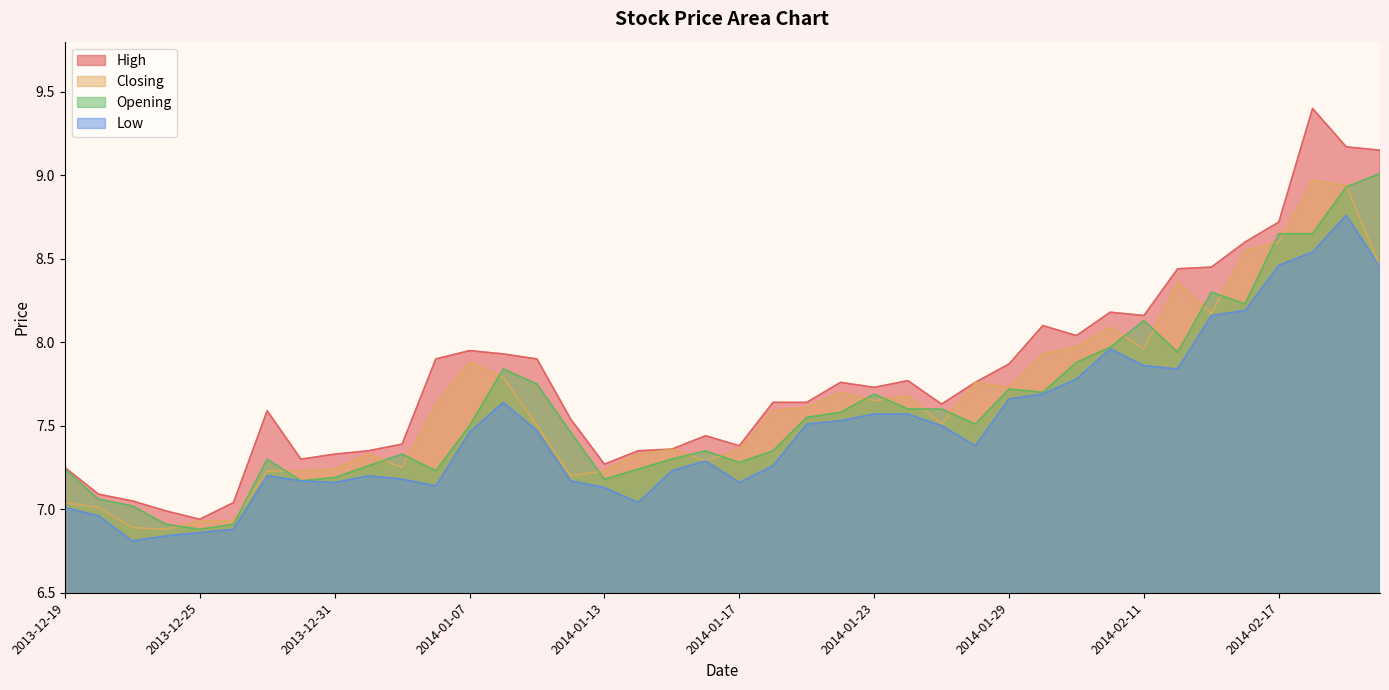

Where does the Low series first go above 7?

2013-12-19